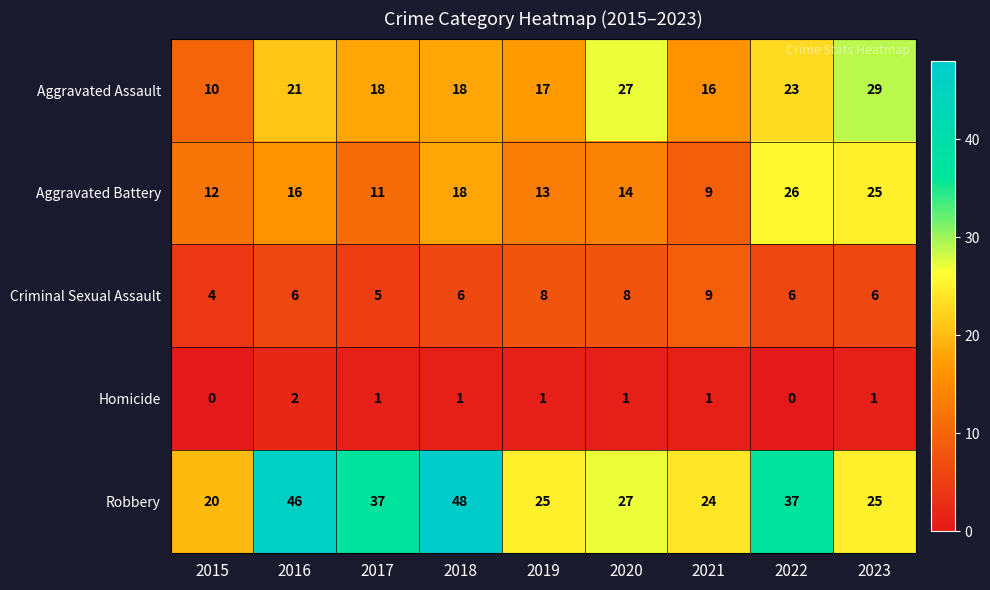

What is the difference between the second highest and minimum values in the Aggravated Battery series?

16